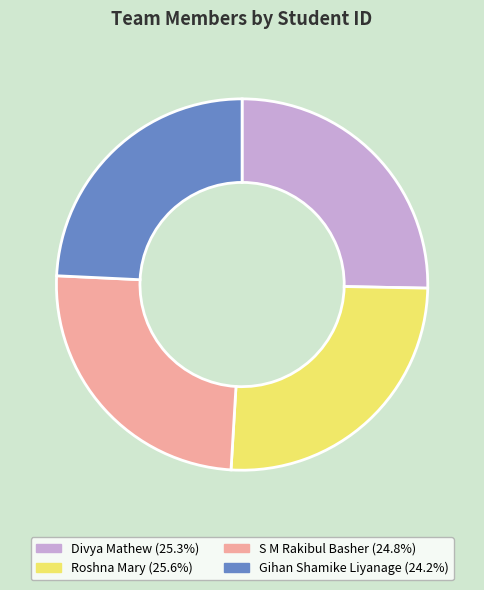

What is the ratio of the value at Divya Mathew to the value at Gihan Shamike Liyanage?

1.0